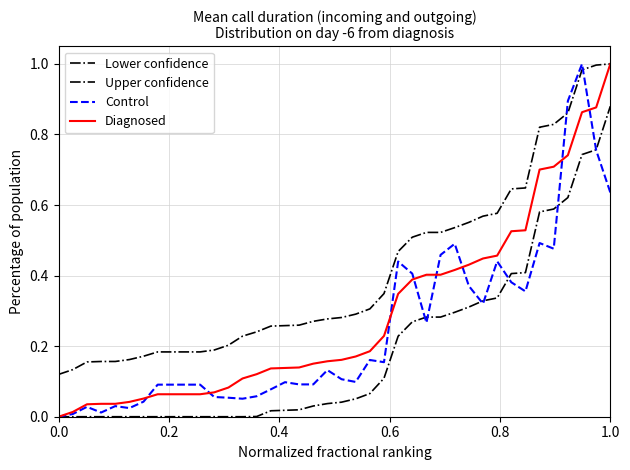

True or false: Upper confidence and Lower confidence intersect in this chart.

False